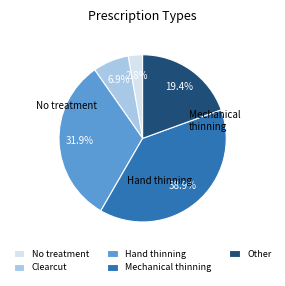

Combined, do No treatment and Other account for over 50%?

No